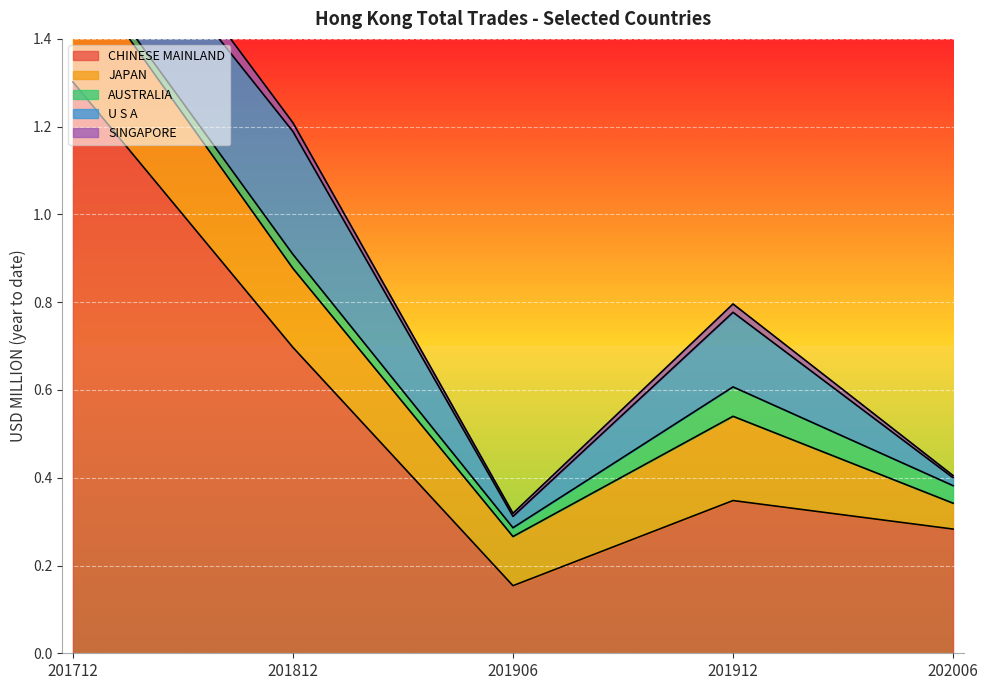

The value of CHINESE MAINLAND at 201812 is 1.2. True or false?

False